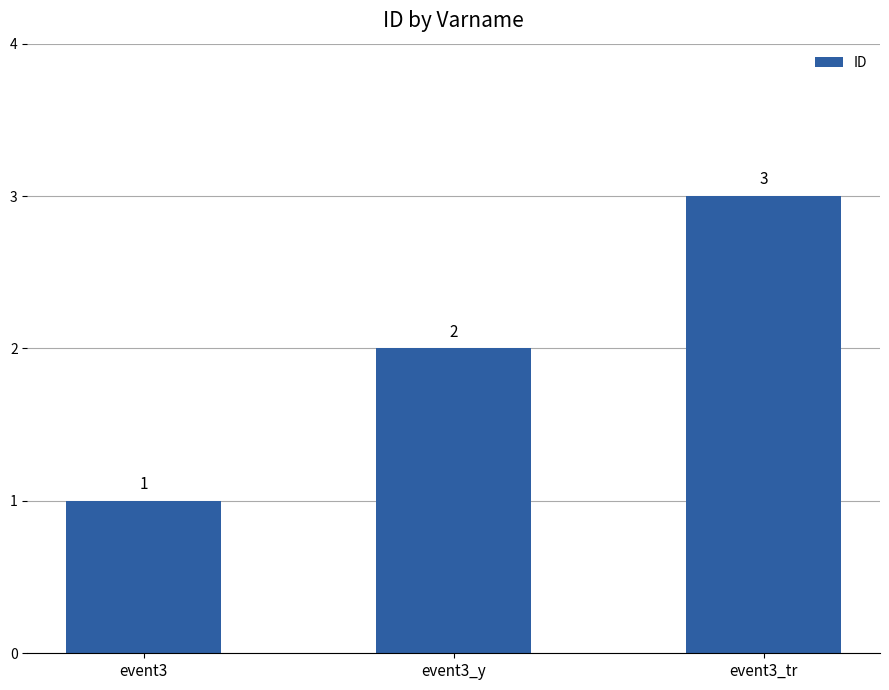

What is the change in value from event3 to event3_y?

+1